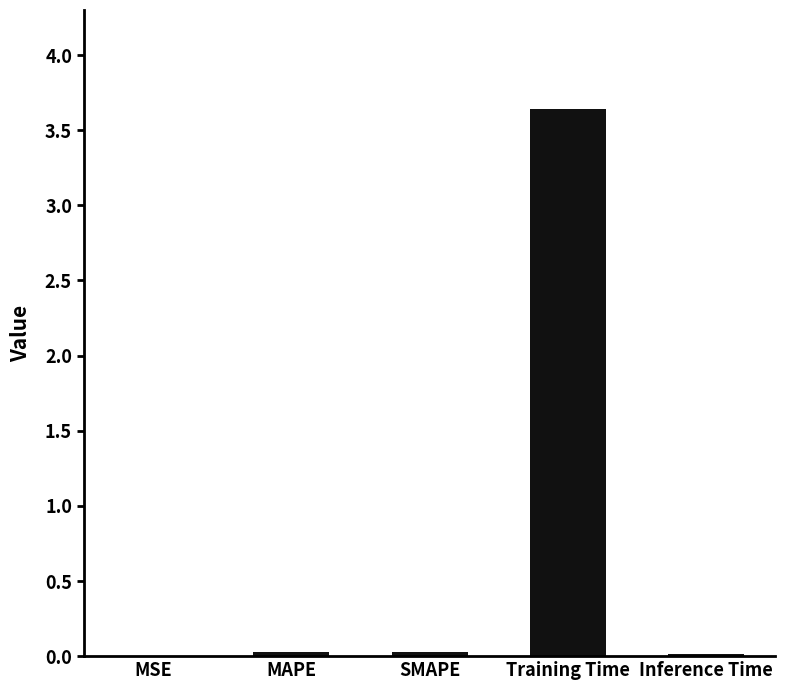

What is the sum of all values?

3.7